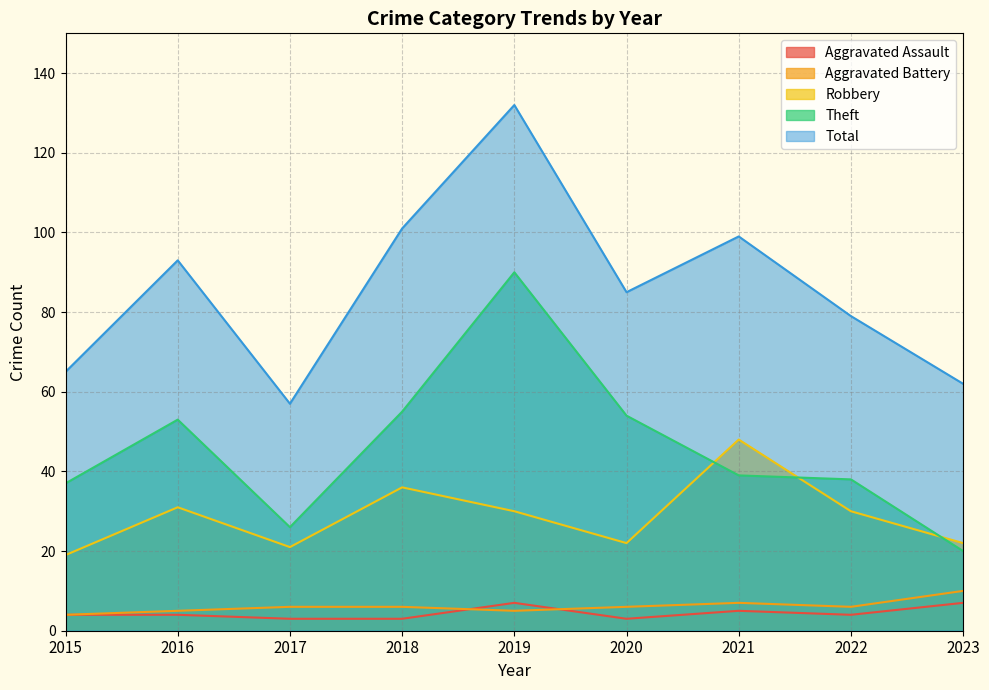

How many values in the Aggravated Battery series are below 6?

3